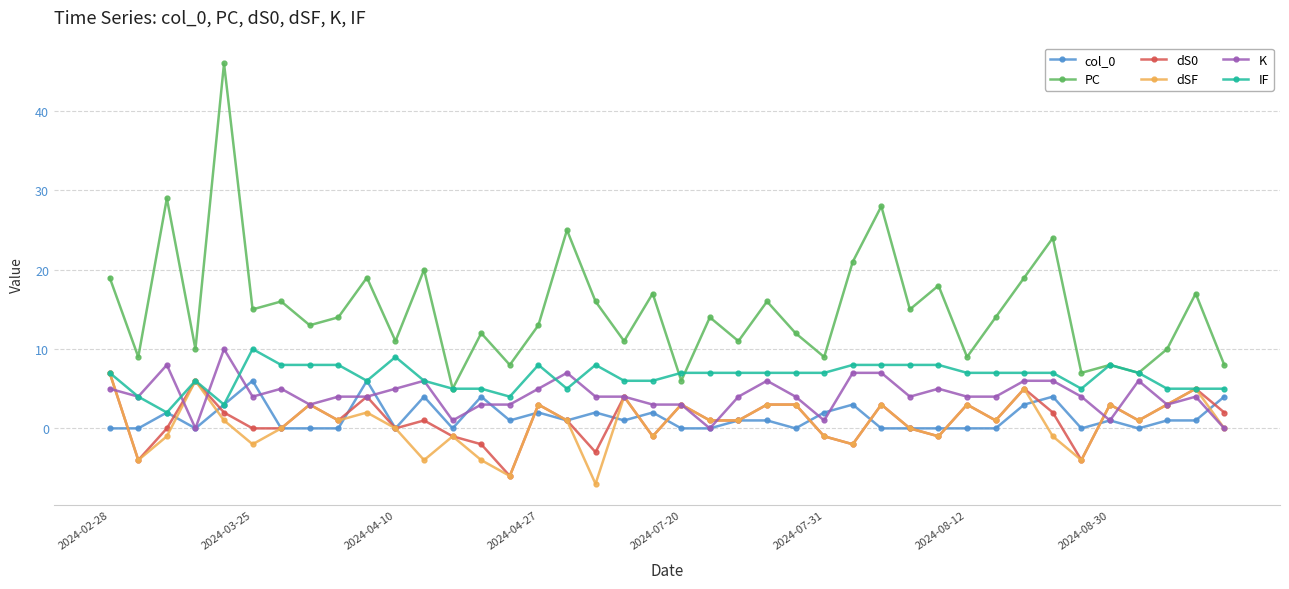

Which series has the largest total across all categories?

PC